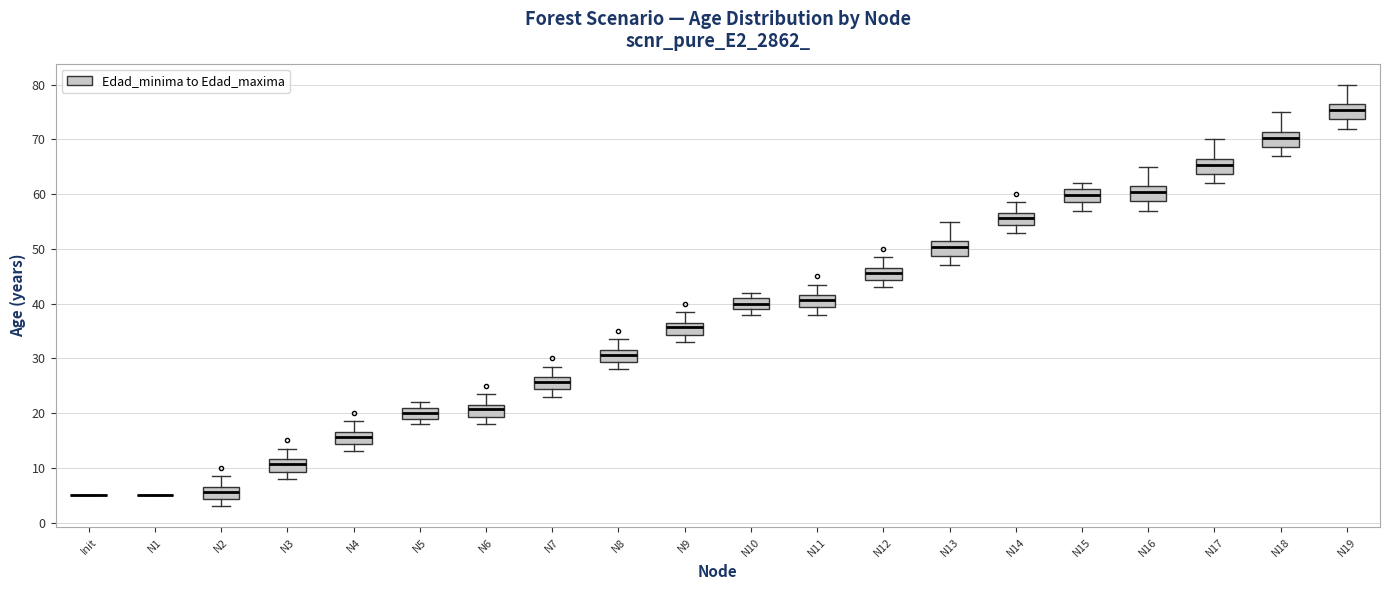

Reading left to right, read every box against the y-axis: the position of its median line, the range the box covers, and the ends of its whiskers. The values are not printed on the chart, so give them approximately, as read against the axis.

Init: box collapsed to a line at 5, whiskers 5 to 5
N1: box collapsed to a line at 5, whiskers 5 to 5
N2: median 6, box 4 to 7, whiskers 3 to 9
N3: median 11, box 9 to 12, whiskers 8 to 14
N4: median 16, box 14 to 17, whiskers 13 to 19
N5: median 20, box 19 to 21, whiskers 18 to 22
N6: median 21, box 19 to 22, whiskers 18 to 24
N7: median 26, box 24 to 27, whiskers 23 to 29
N8: median 31, box 29 to 32, whiskers 28 to 34
N9: median 36, box 34 to 37, whiskers 33 to 39
N10: median 40, box 39 to 41, whiskers 38 to 42
N11: median 41, box 39 to 42, whiskers 38 to 44
N12: median 46, box 44 to 47, whiskers 43 to 49
N13: median 50, box 49 to 51, whiskers 47 to 55
N14: median 56, box 54 to 57, whiskers 53 to 59
N15: median 60, box 59 to 61, whiskers 57 to 62
N16: median 60, box 59 to 61, whiskers 57 to 65
N17: median 65, box 64 to 66, whiskers 62 to 70
N18: median 70, box 69 to 71, whiskers 67 to 75
N19: median 75, box 74 to 76, whiskers 72 to 80